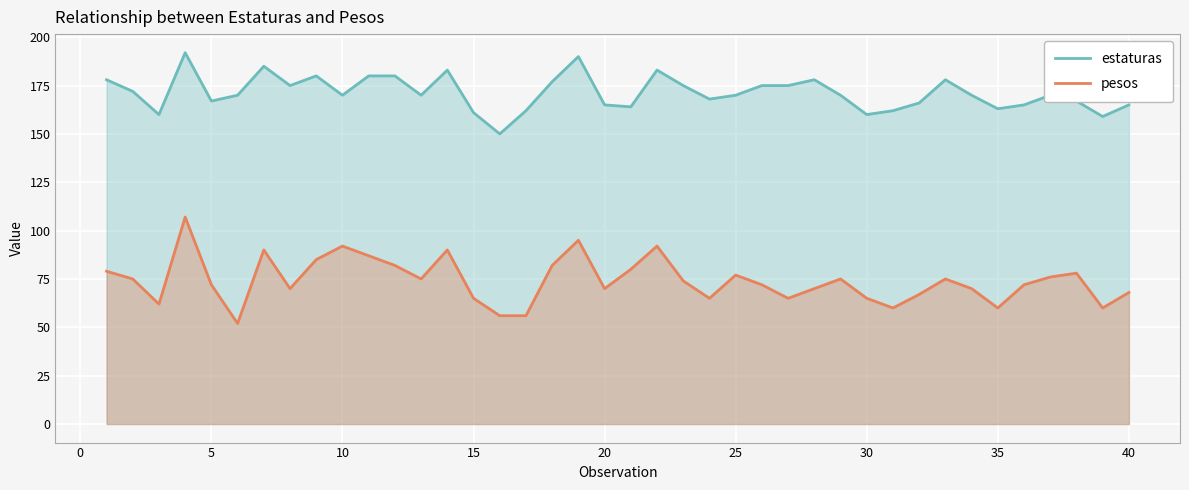

Rank the series by their maximum value, from highest to lowest.

estaturas, pesos